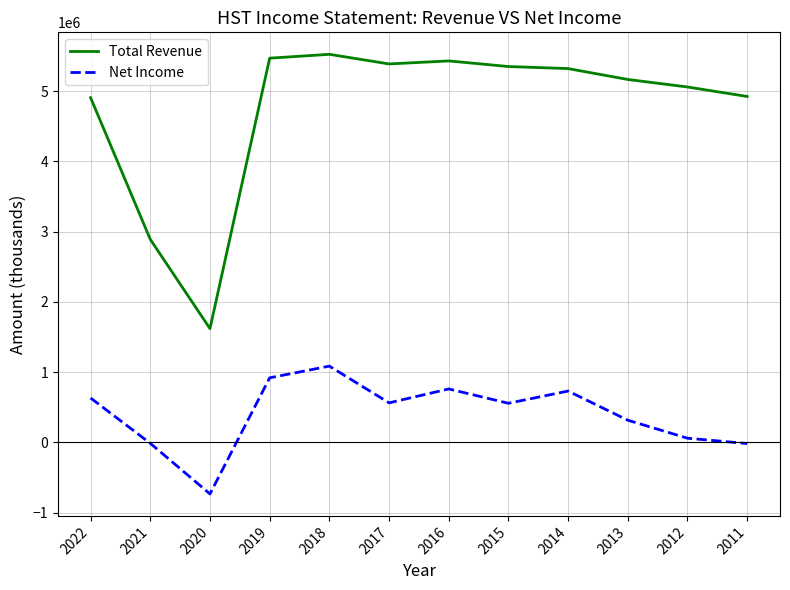

Where is Total Revenue nearest to the value 3572000?

2021